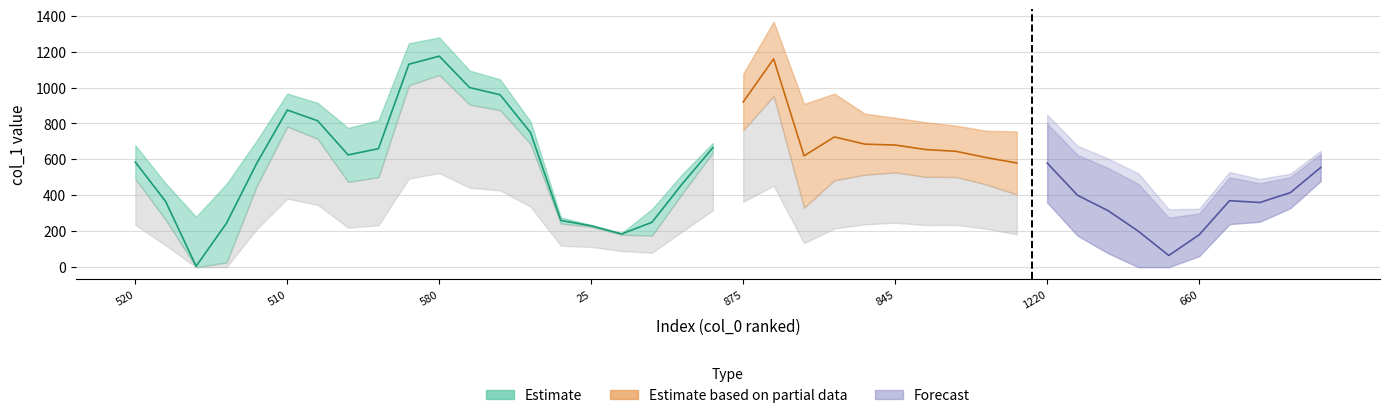

The col_1 series shows 260 at 14. True or false?

True